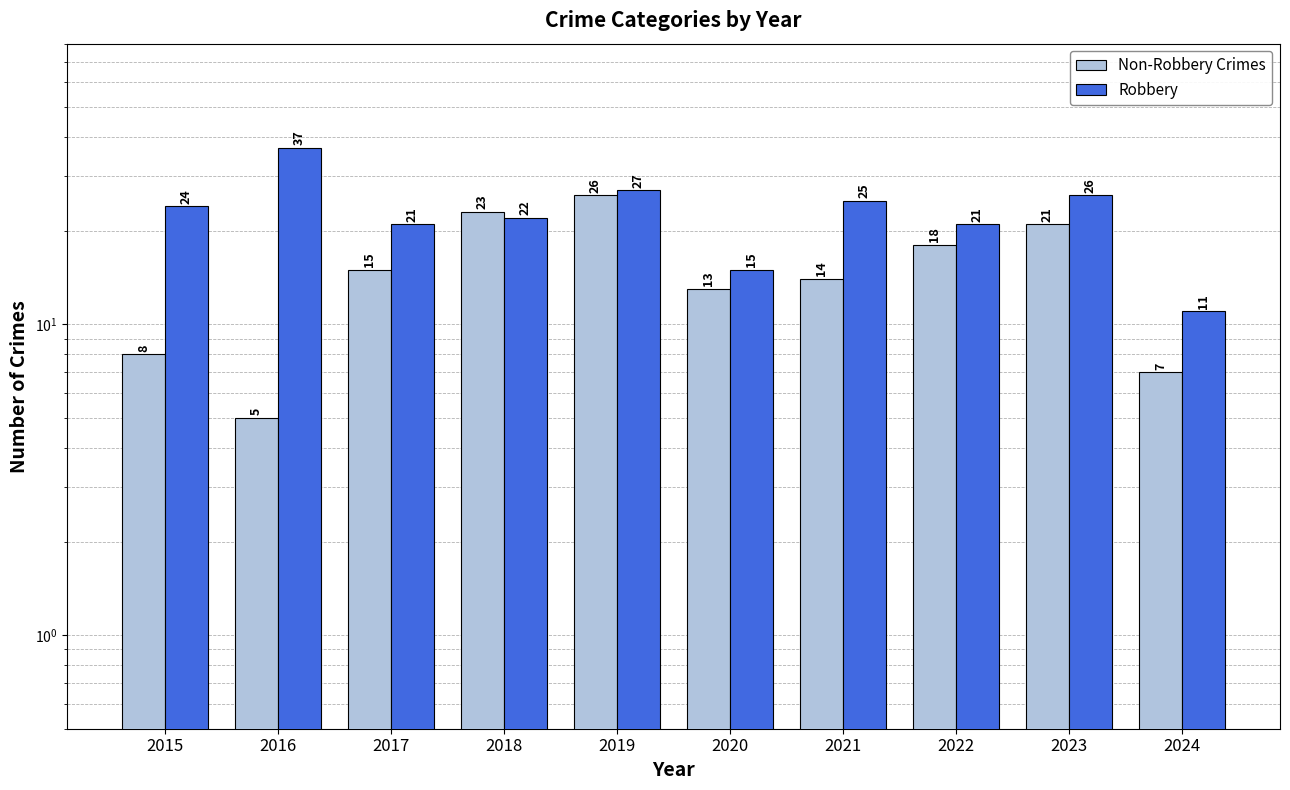

Where does the Non-Robbery Crimes series first go above 15?

2018